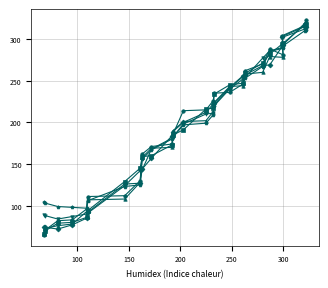

What is the minimum value shown in the chart?

65